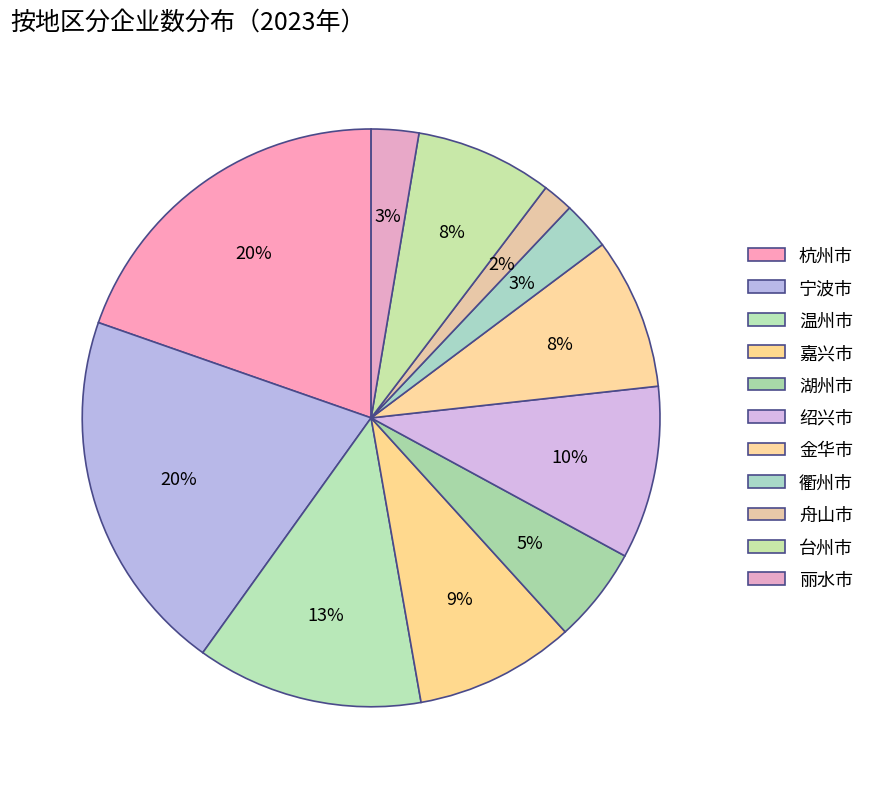

Count the number of slices in the pie.

11